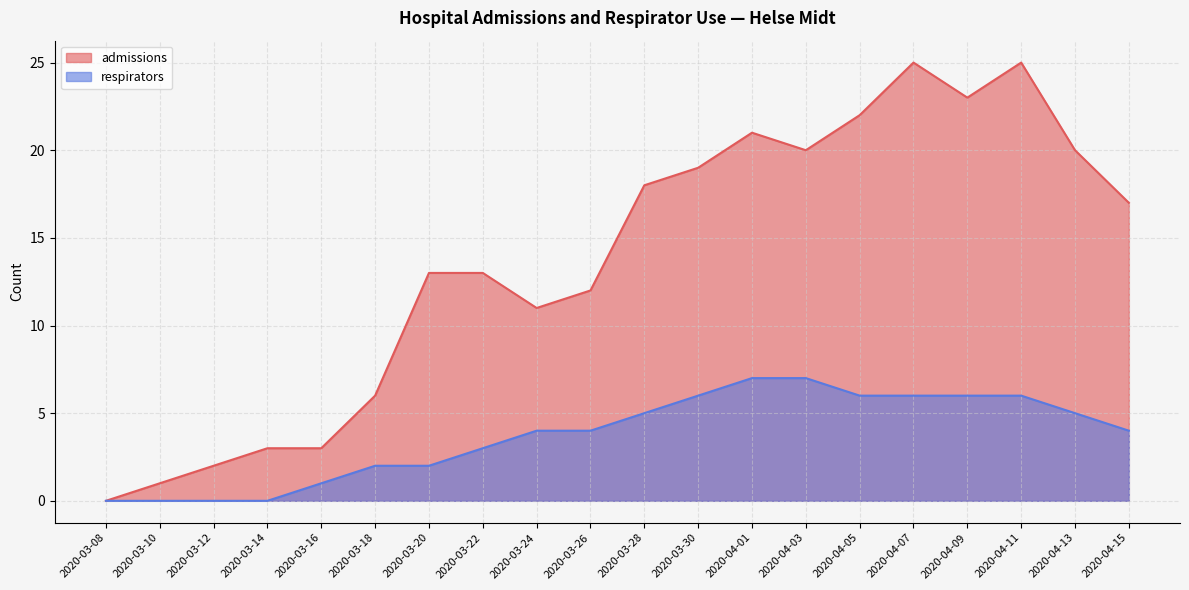

How many categories are shown in the chart?

20